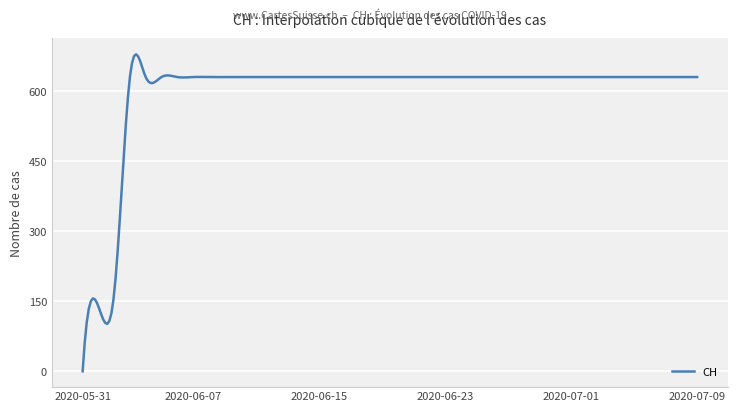

What is the difference between the maximum and minimum values?

679.8